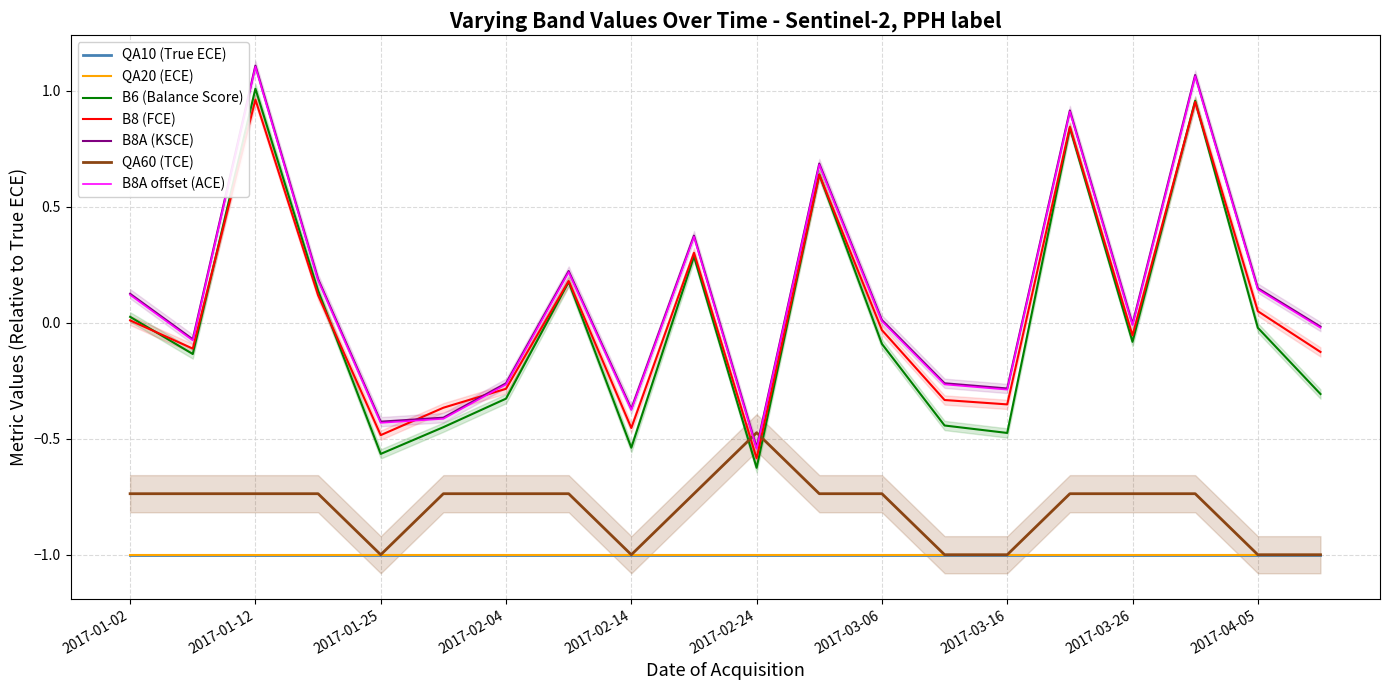

What is the label of the 7th point from the left?

2017-02-04